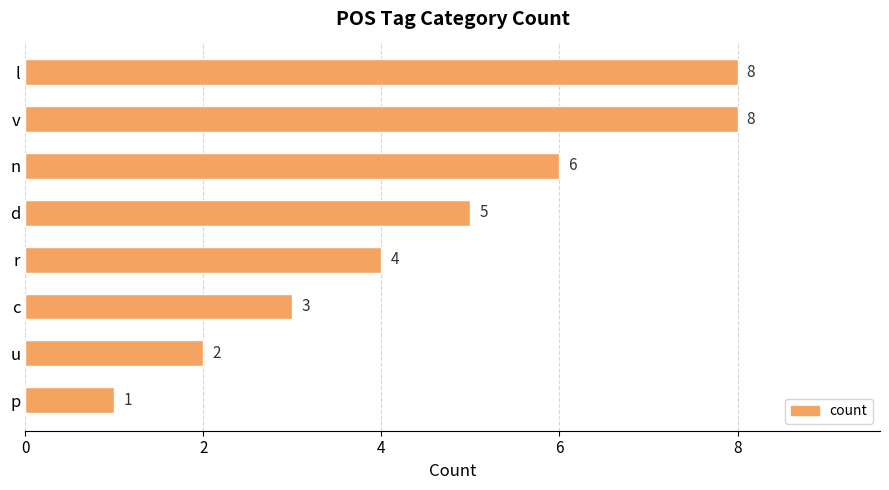

What is the difference between the second highest and second lowest values?

6